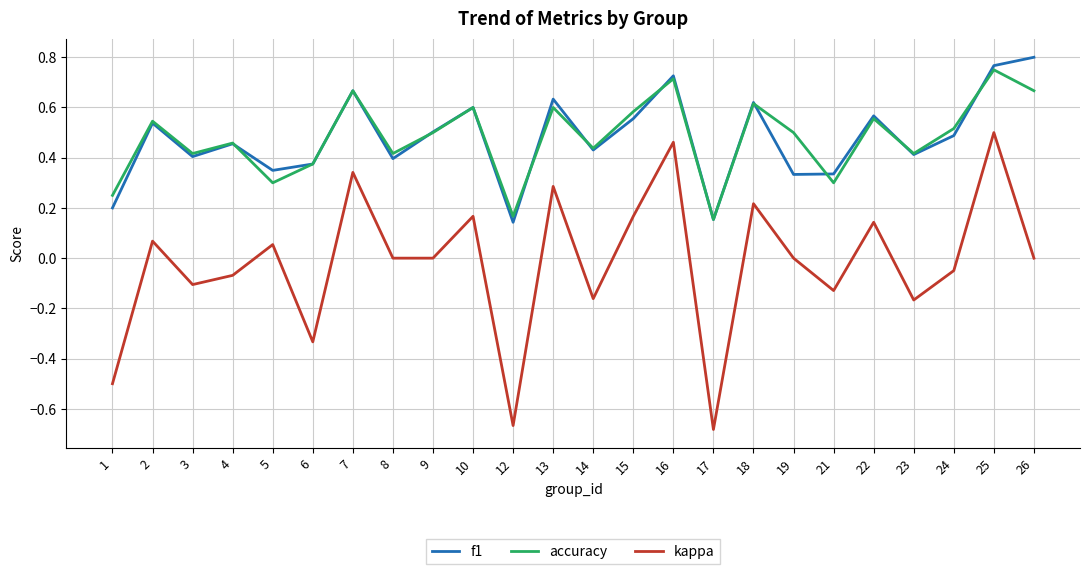

What is the total value across all series at 9?

1.0